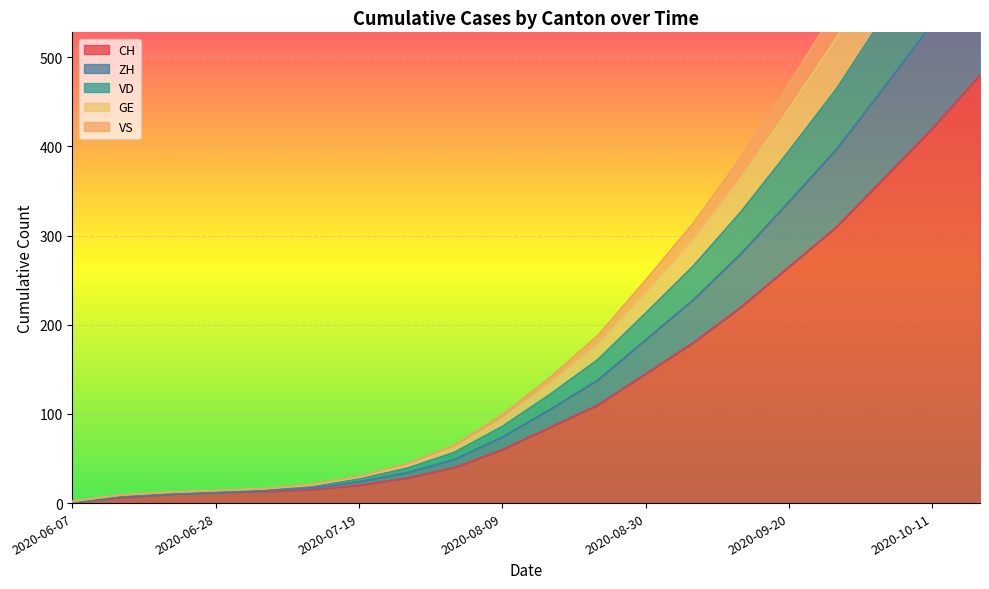

What is the average value of the GE series?

206